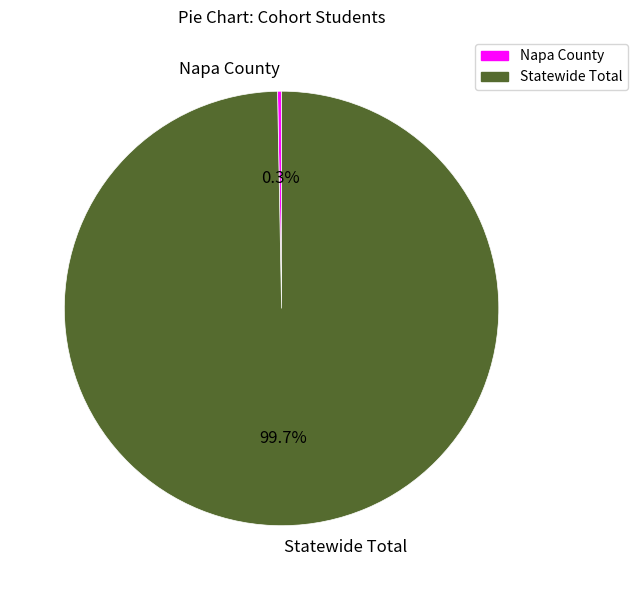

To the nearest percent, what is the difference between the Napa County and Statewide Total slice percentages?

99%